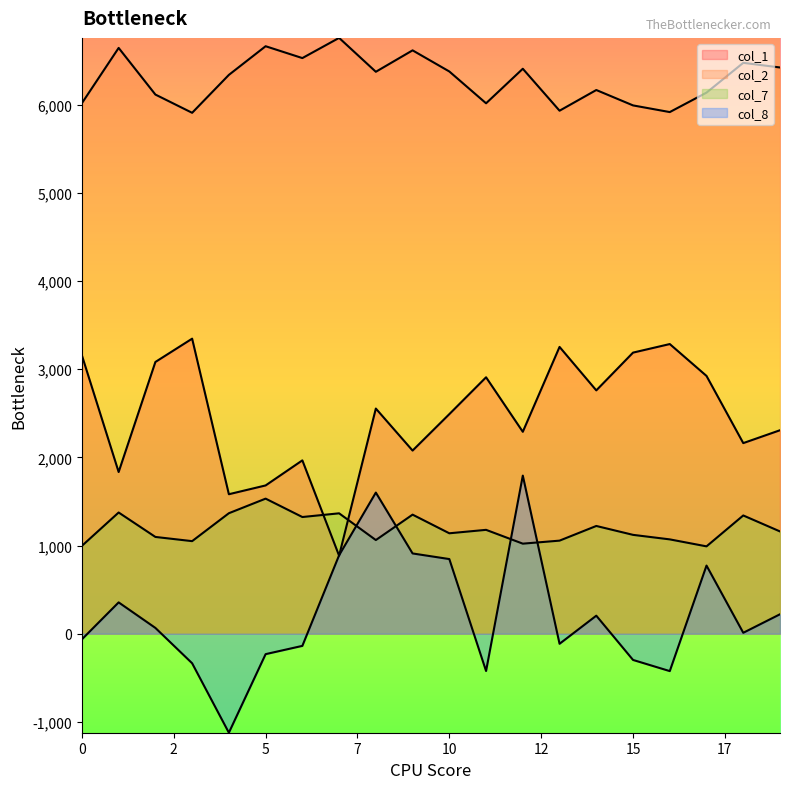

What are all the series names shown in the legend?

col_1, col_2, col_7, col_8